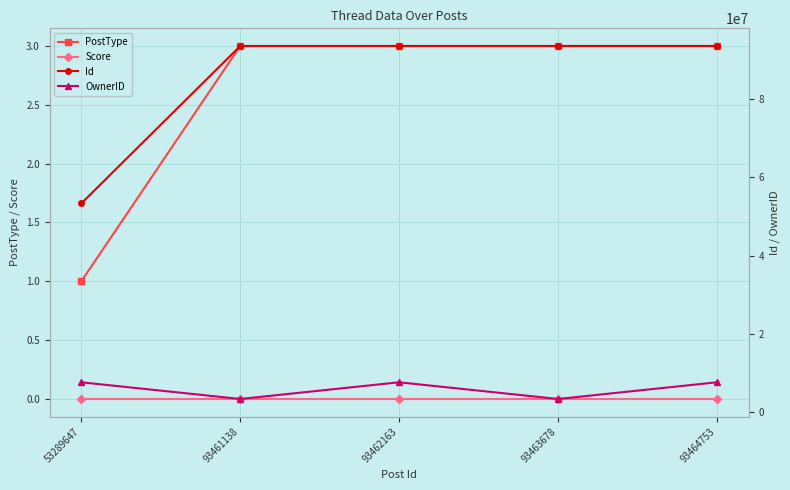

True or false: OwnerID has more than 0 interior local peaks.

True